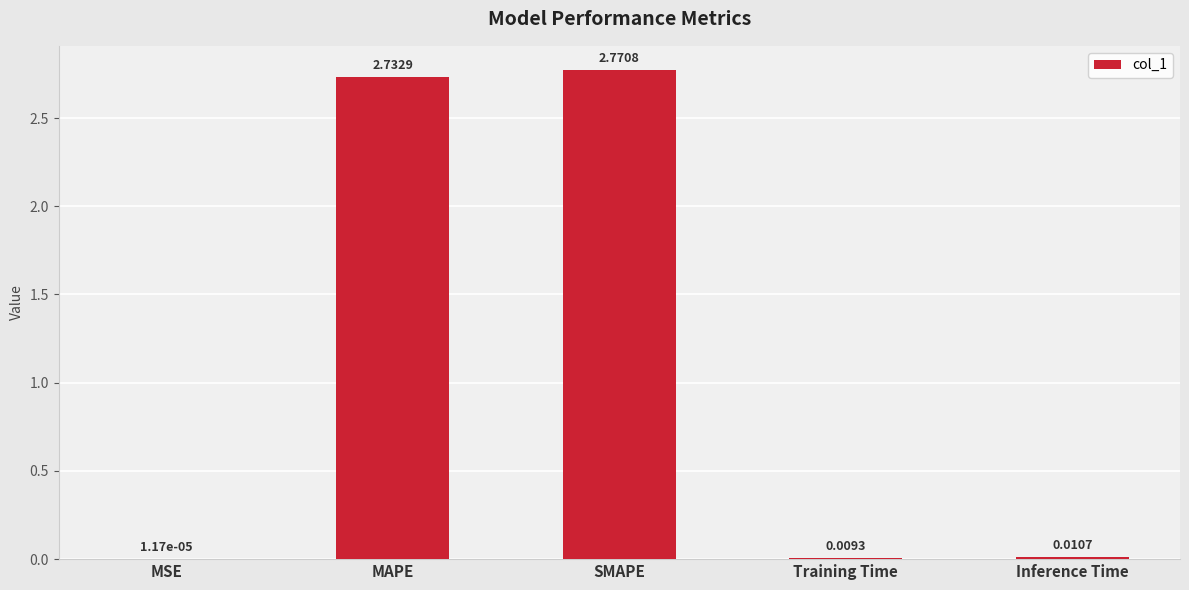

At which label is the value closest to 1?

Inference Time